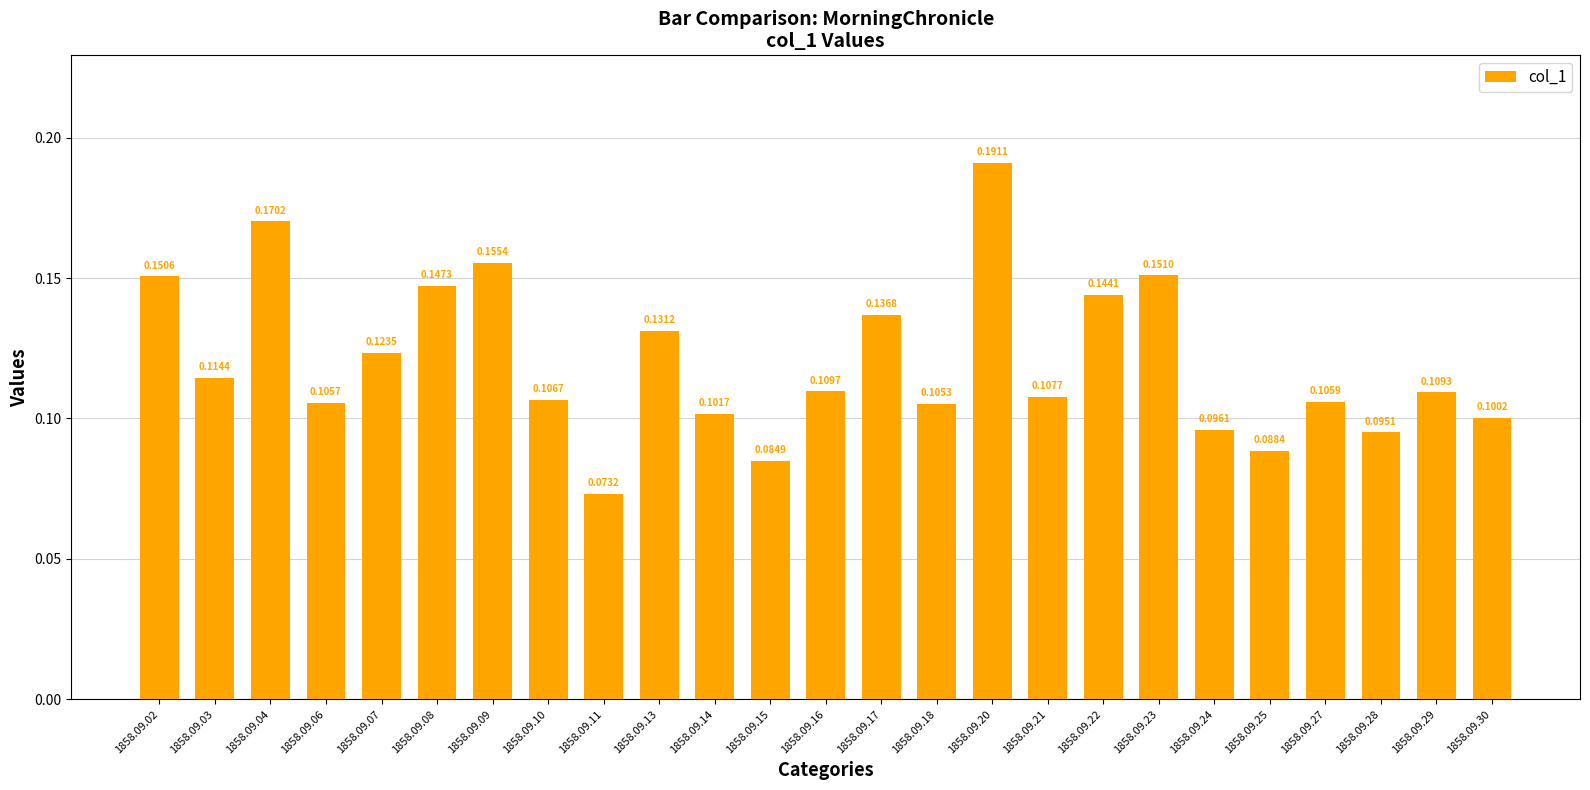

The chart shows a value of 0.1 at 1858.09.17. True or false?

True